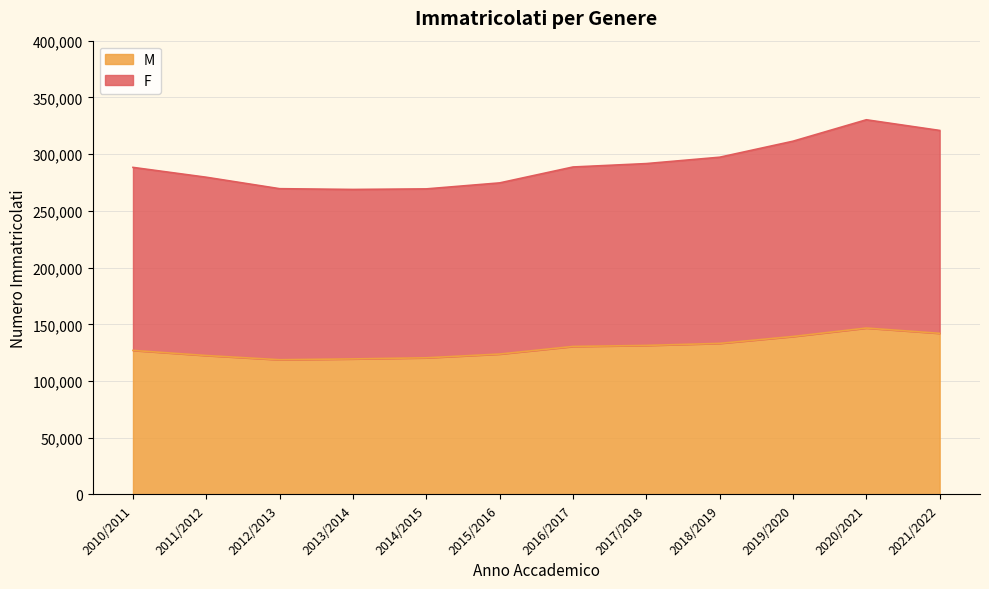

What is the difference between the M values at 2020/2021 and 2018/2019?

13518